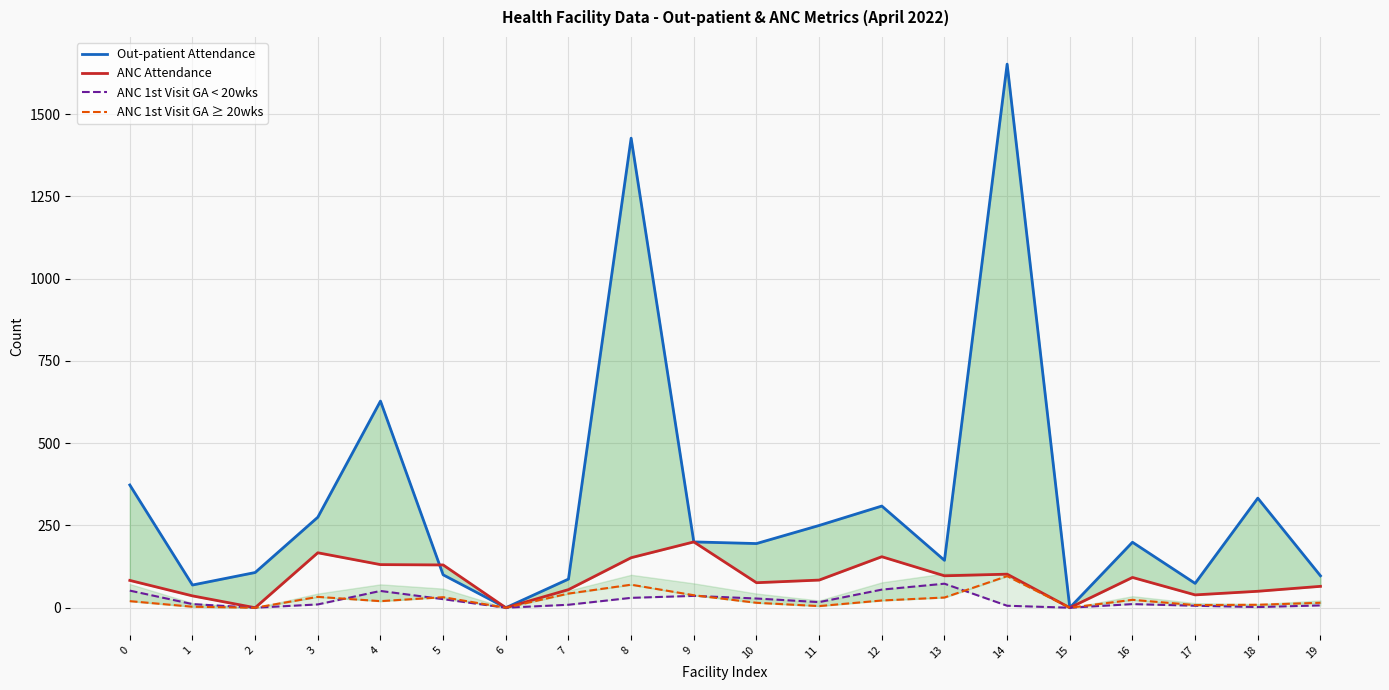

Between 0 and 16, which series saw the biggest shift?

Out-patient Attendance